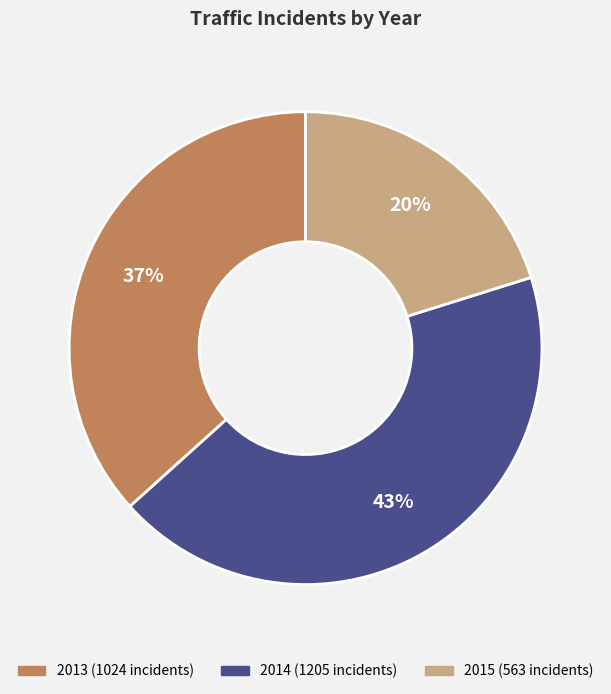

Combined, do 2015 and 2013 account for over 50%?

Yes